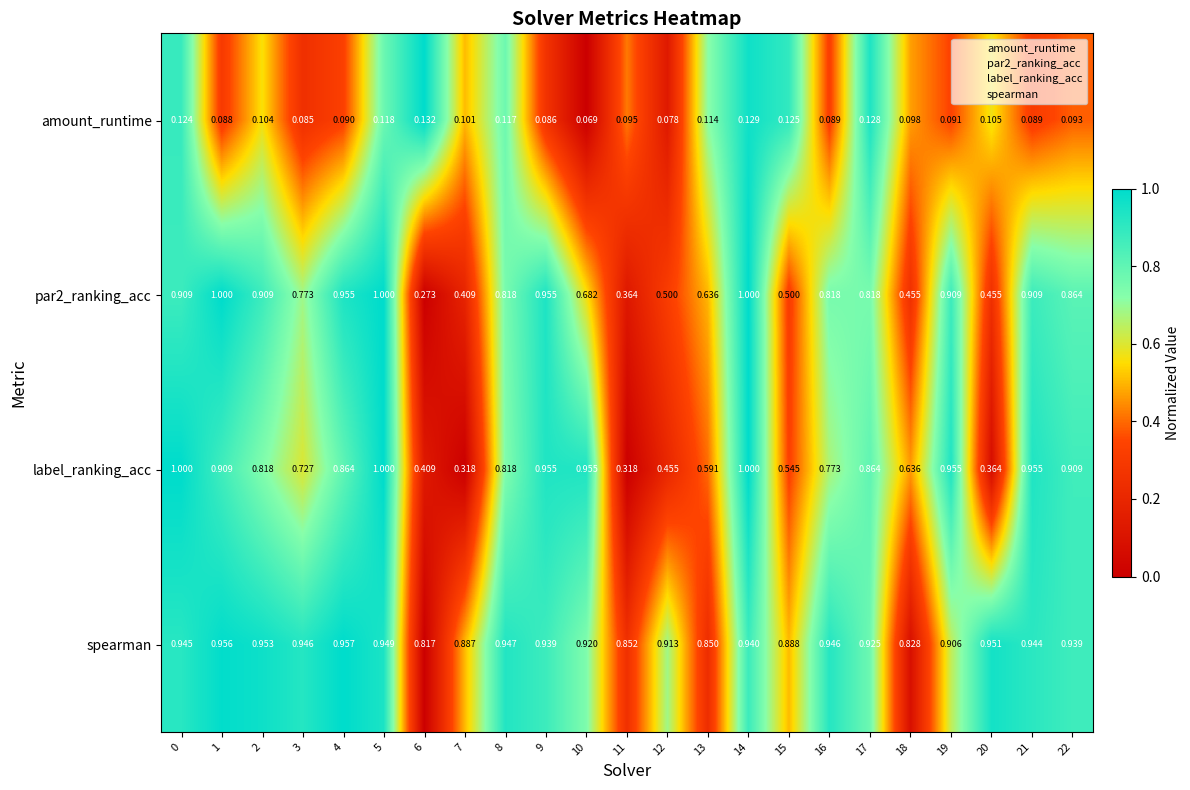

Which series has the largest total across all categories?

spearman